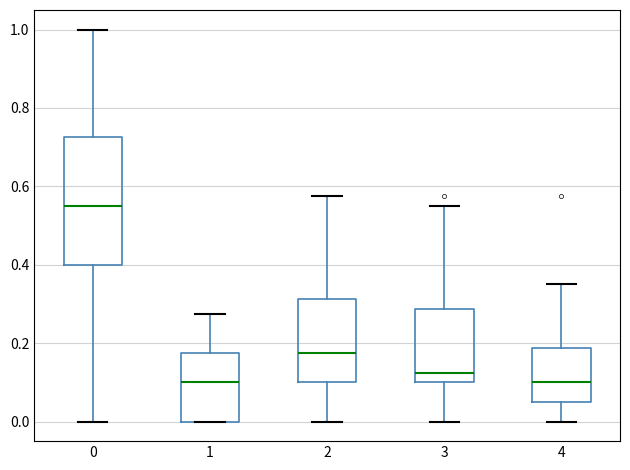

Which box is the tallest, from its lower edge to its upper edge?

0